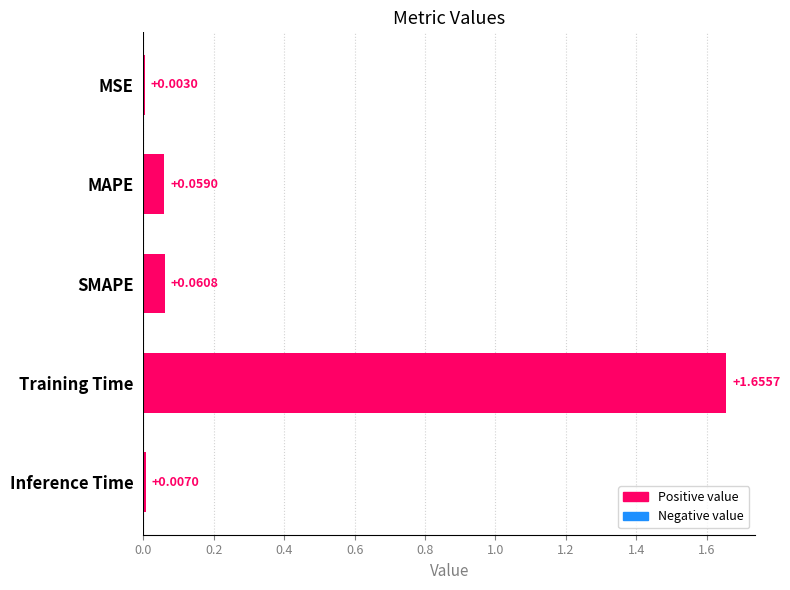

What is the sum of all values?

1.8